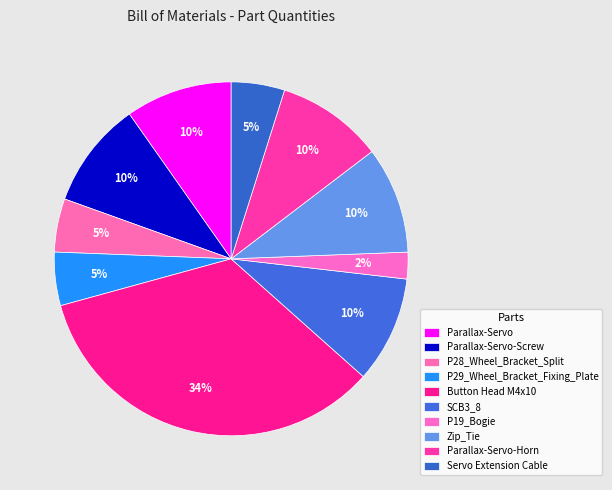

To the nearest percent, what portion does P28_Wheel_Bracket_Split represent?

5%